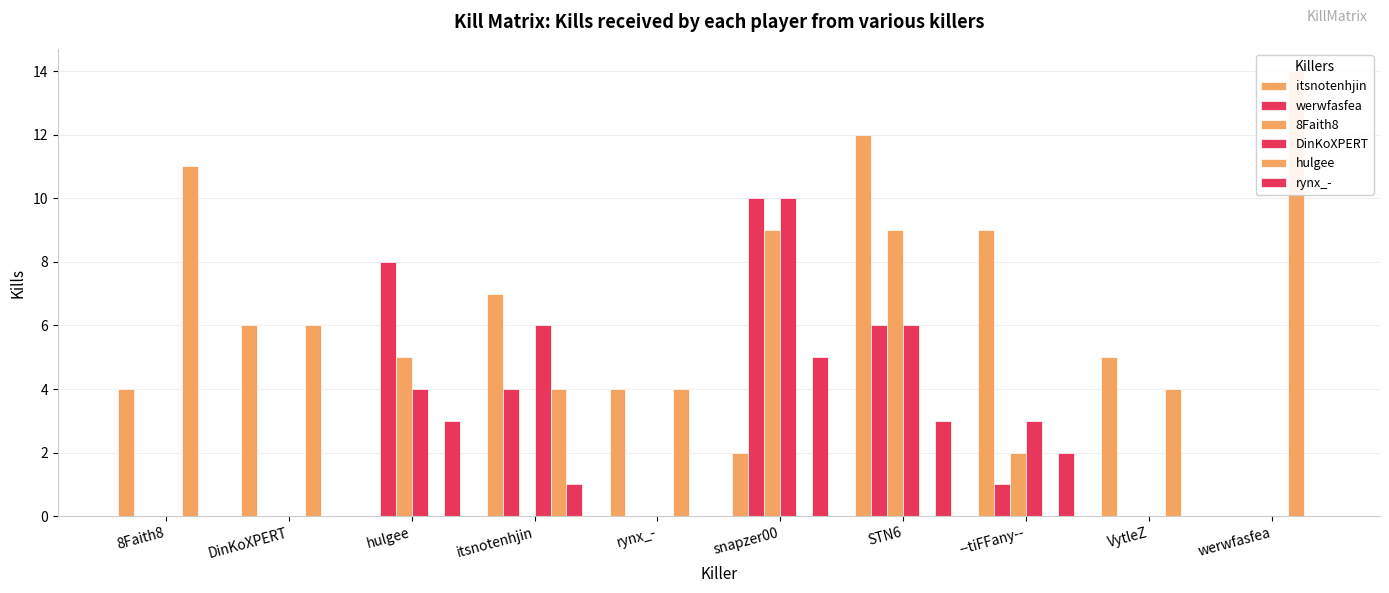

What are all the series names shown in the legend?

itsnotenhjin, werwfasfea, 8Faith8, DinKoXPERT, hulgee, rynx_-